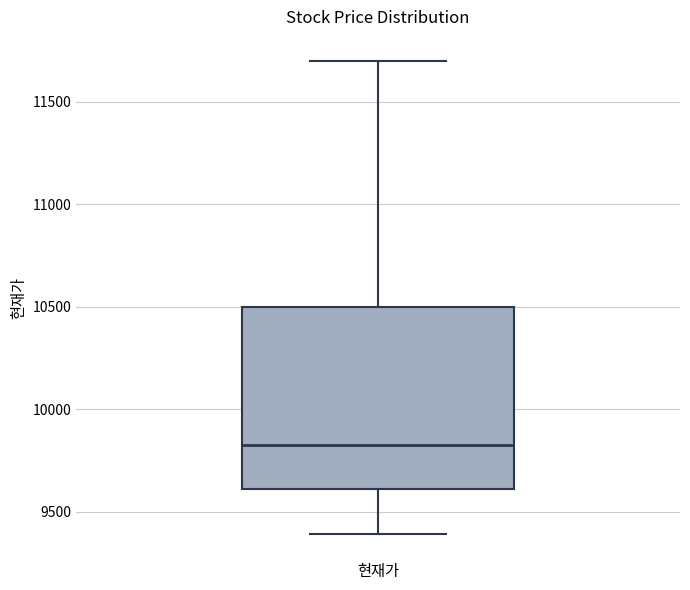

Read this box plot against the y-axis: the position of the median line, the range covered by the box, and the ends of both whiskers. The values are not printed on the chart, so give them approximately, as read against the axis.

median 9850, box 9600 to 10500, whiskers 9400 to 11700